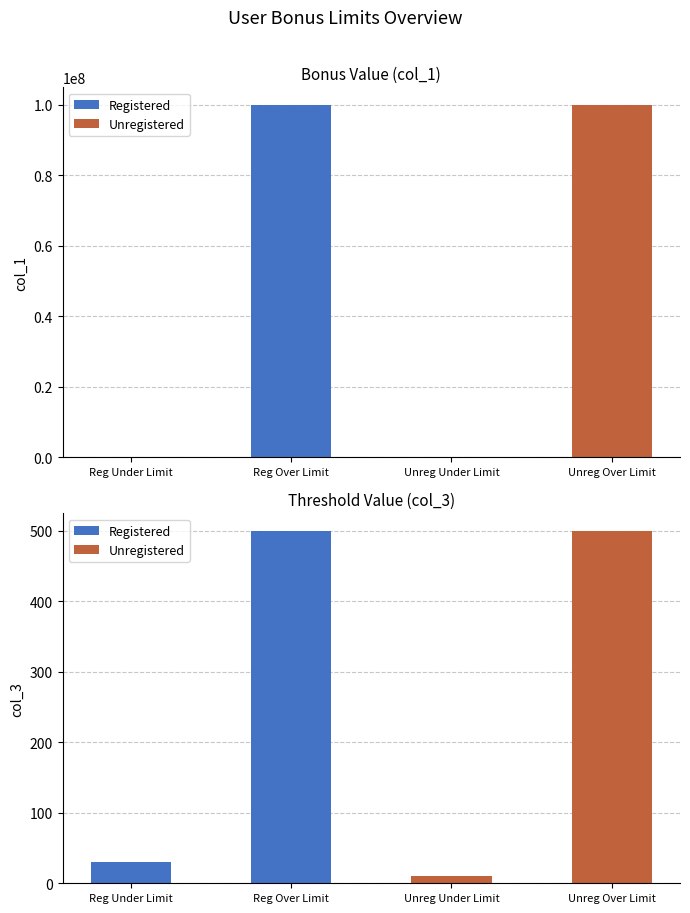

The col_3 (threshold) series shows 250 at Reg Over Limit. True or false?

False